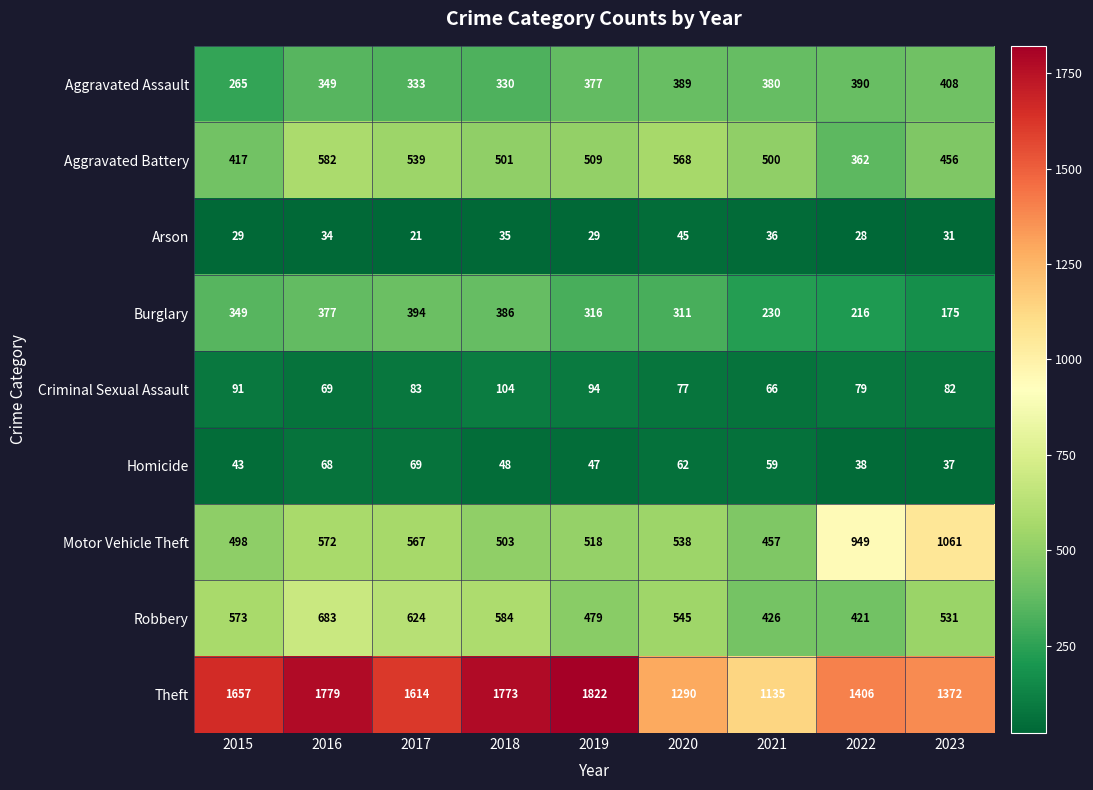

How many categories are shown in the chart?

9